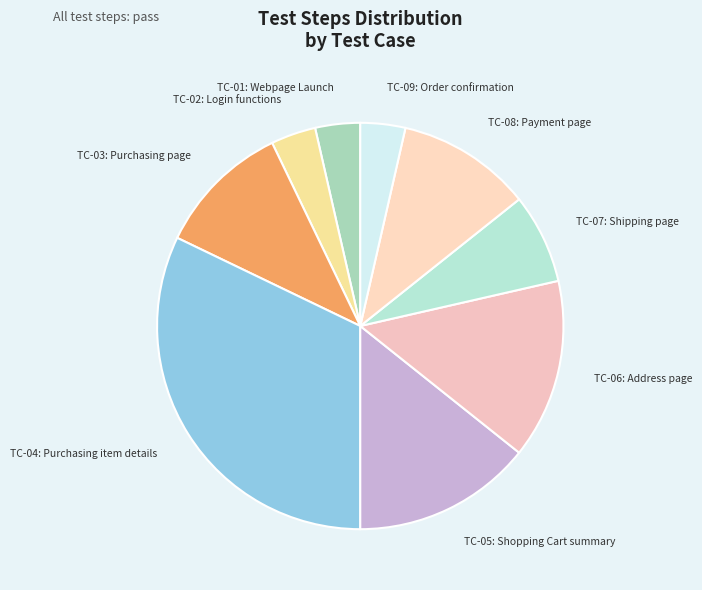

Does TC-04: Purchasing item details account for over 50% of the chart?

No